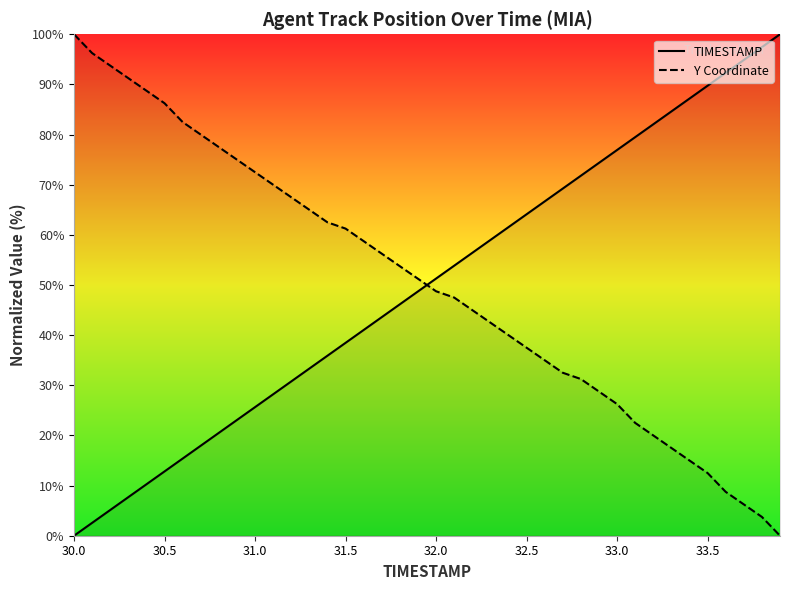

Which series has the widest spread of values?

TIMESTAMP